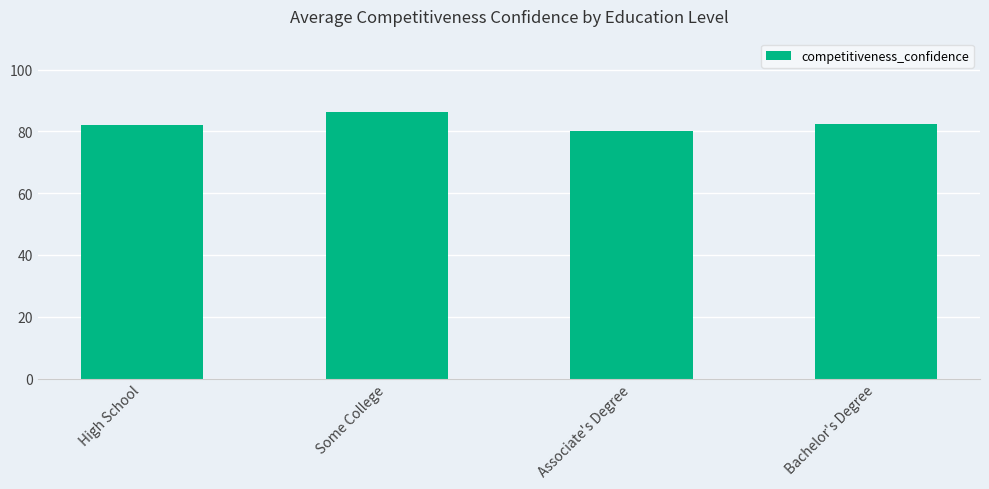

Approximately how many times larger is the value at Bachelor's Degree compared to Associate's Degree?

1.0